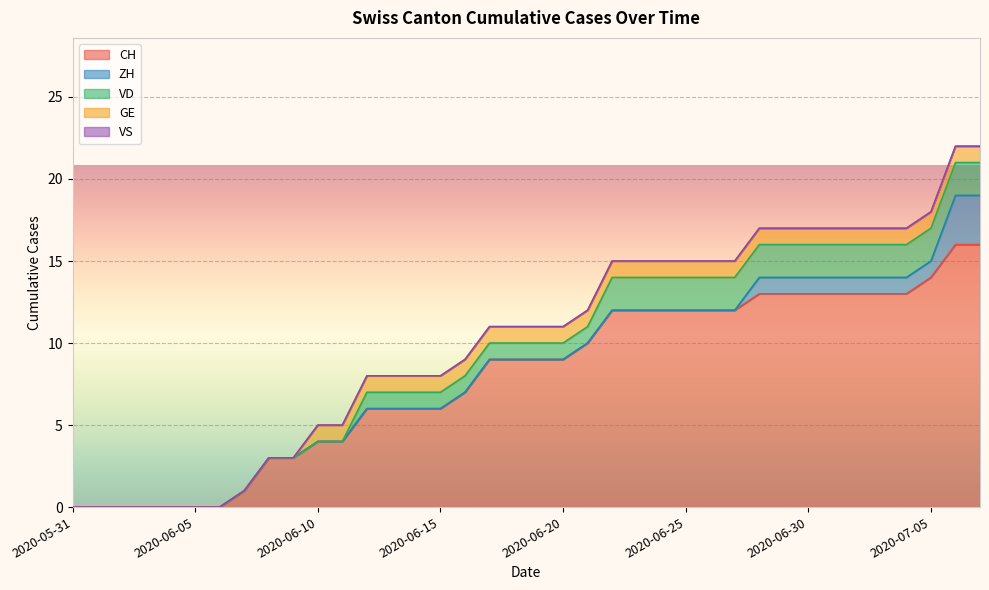

What is the difference between the second highest and second lowest values in the CH series?

16